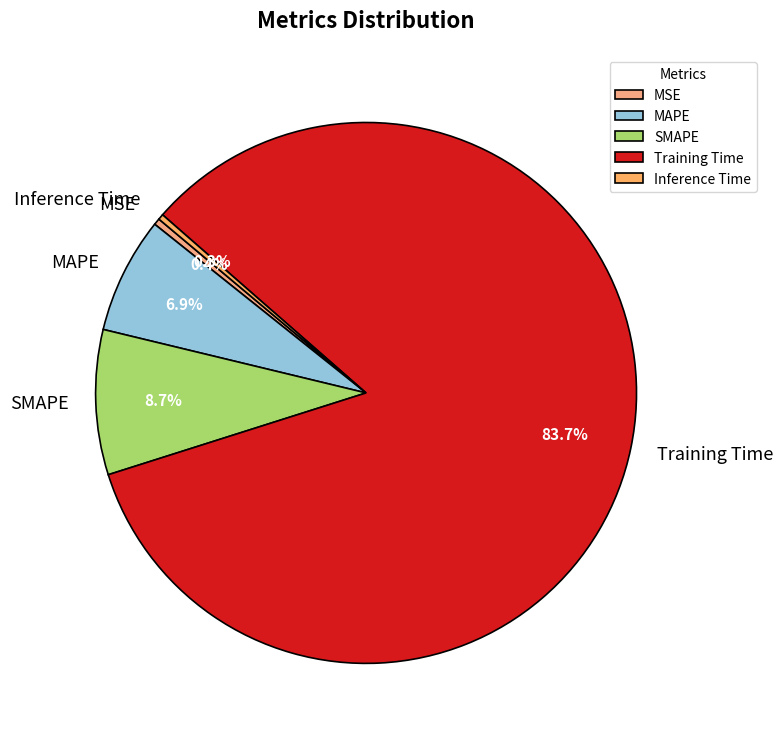

Count the number of slices in the pie.

5